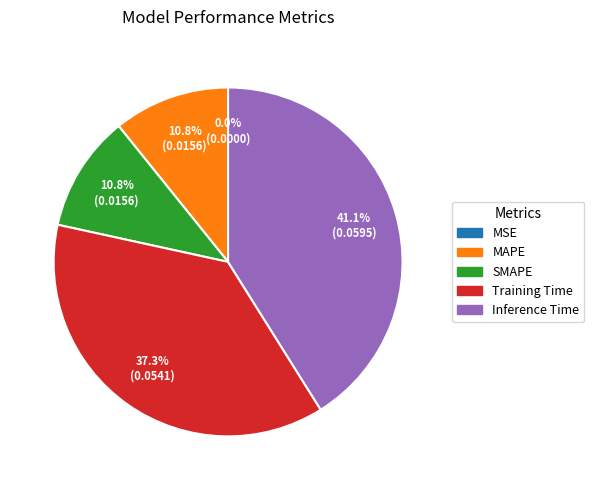

To the nearest percent, what percentage of the pie is SMAPE?

11%